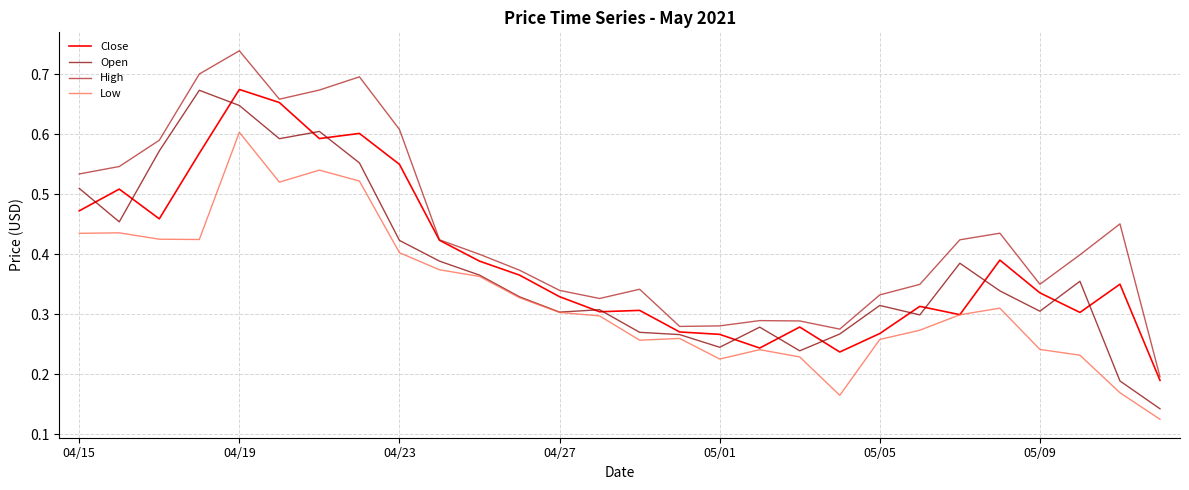

Which series has the widest spread of values?

High